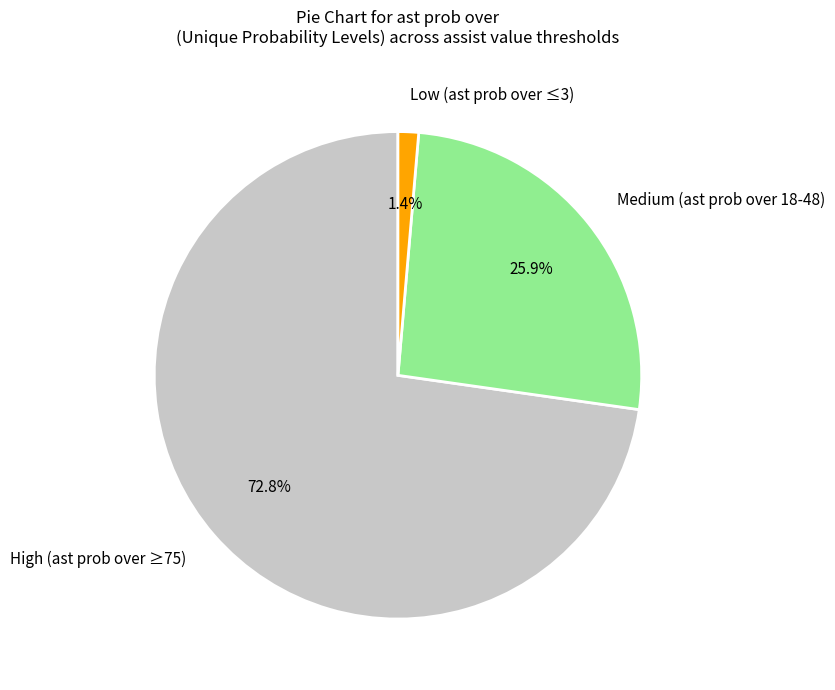

What is the largest slice in the pie chart?

High (ast prob over ≥75)